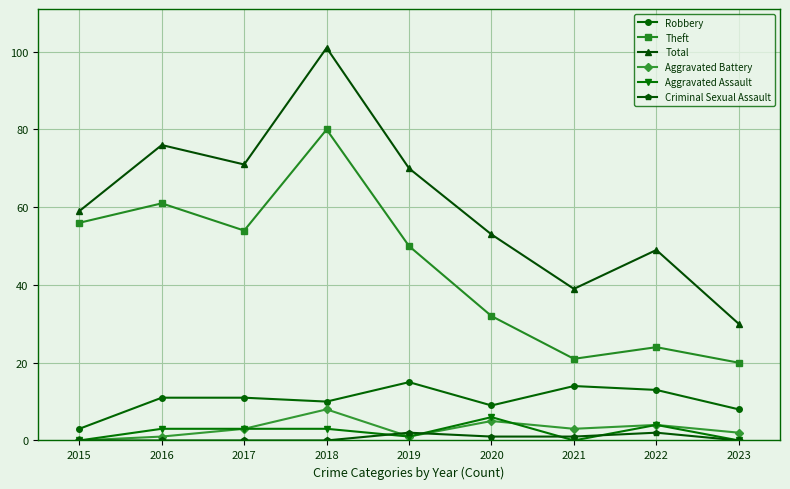

What is the approximate value of Aggravated Assault at 2017?

3